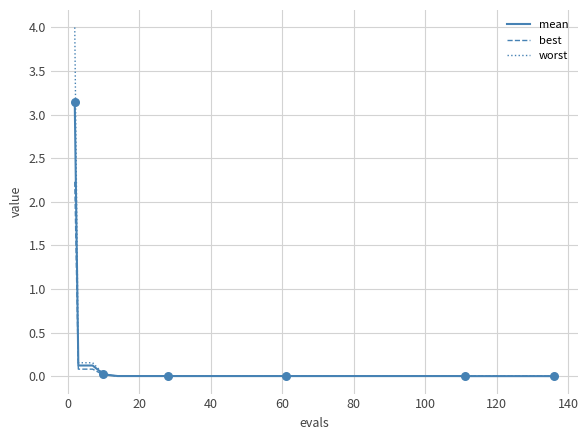

What is the maximum value shown in the chart?

4.0